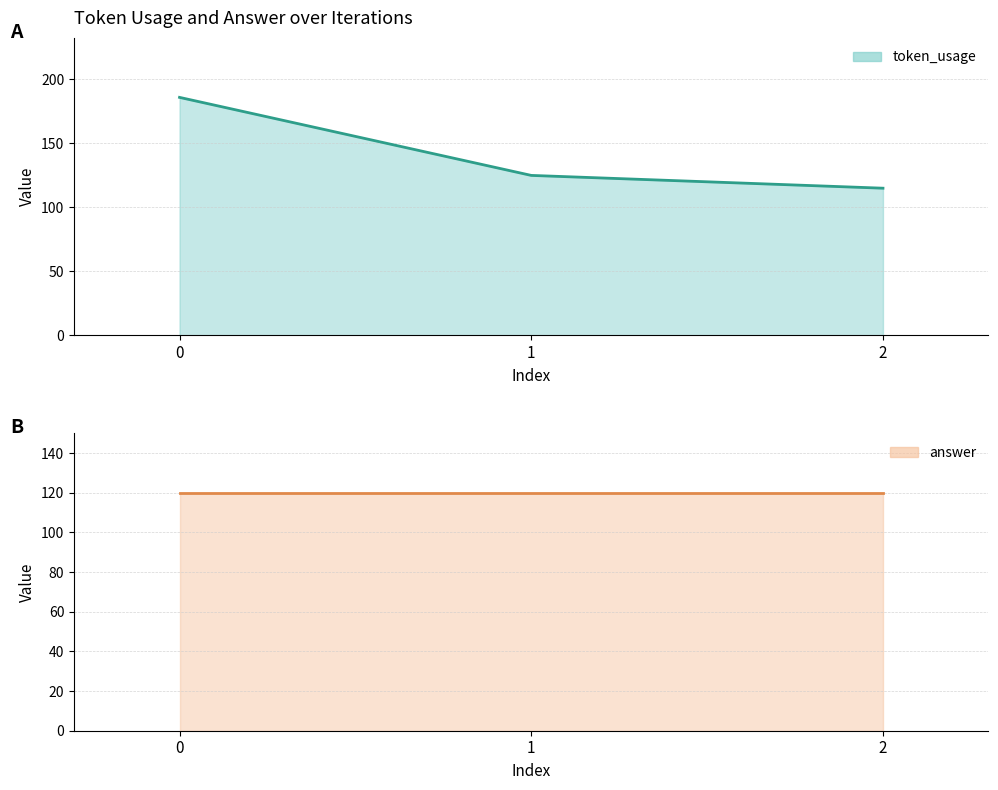

At 1, list the series in order from smallest to largest.

answer, token_usage